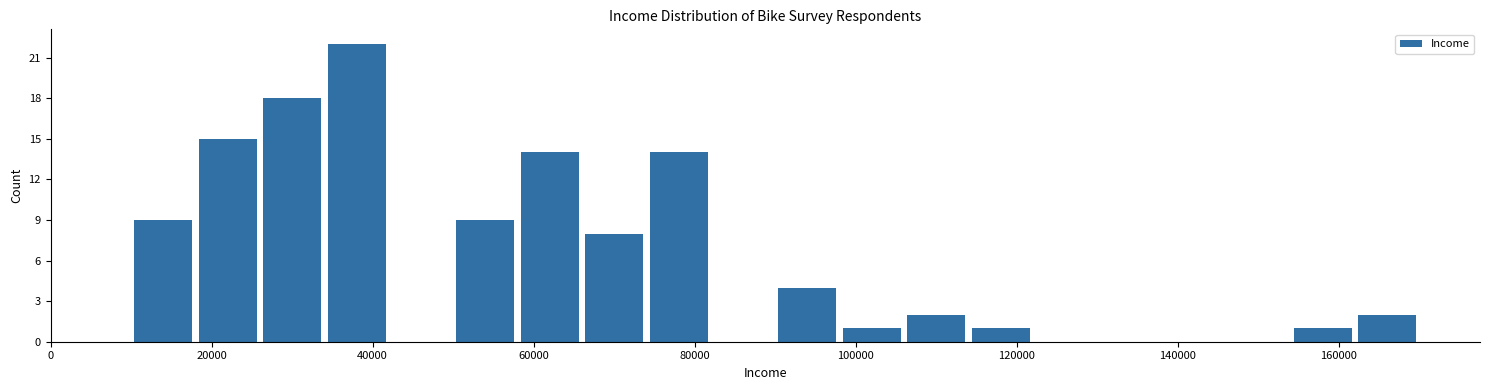

Reading left to right, transcribe this chart: for each bar, give the range it covers on the x-axis and its height. The values are not printed on the chart, so give them approximately, as read against the axis.

10000 to 18000: 9
18000 to 26000: 15
26000 to 34000: 18
34000 to 42000: 22
42000 to 50000: 0
50000 to 58000: 9
58000 to 66000: 14
66000 to 74000: 8
74000 to 82000: 14
82000 to 90000: 0
90000 to 98000: 4
98000 to 106000: 1
106000 to 114000: 2
114000 to 122000: 1
122000 to 130000: 0
130000 to 138000: 0
138000 to 146000: 0
146000 to 154000: 0
154000 to 162000: 1
162000 to 170000: 2